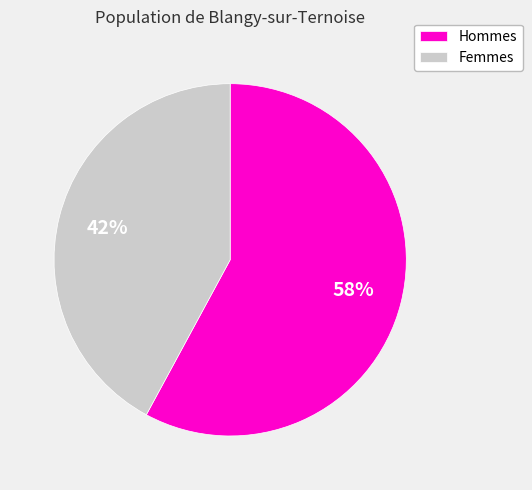

Which slice is the smallest?

Femmes